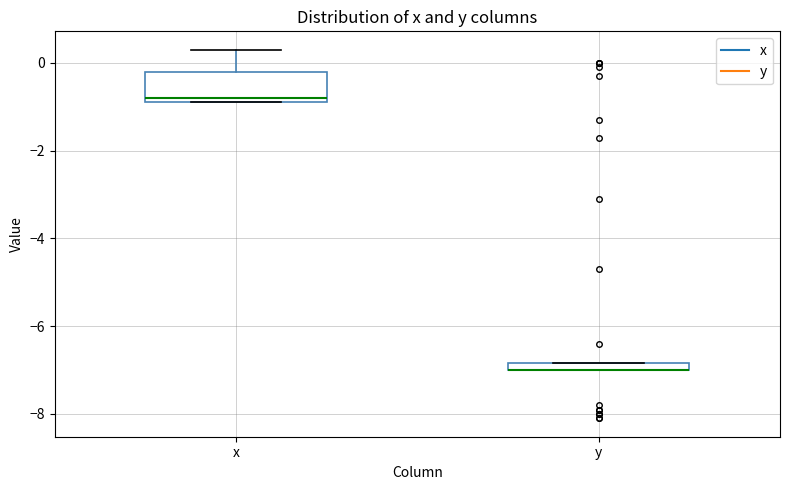

Comparing the boxes themselves (not the whiskers), which one is the tallest?

x